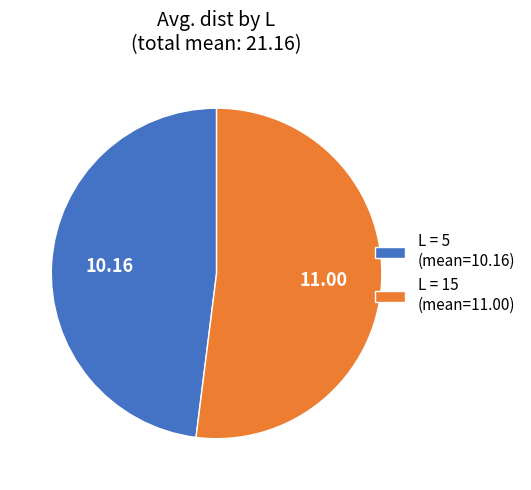

What is the majority slice?

L = 15 (mean=11.00)